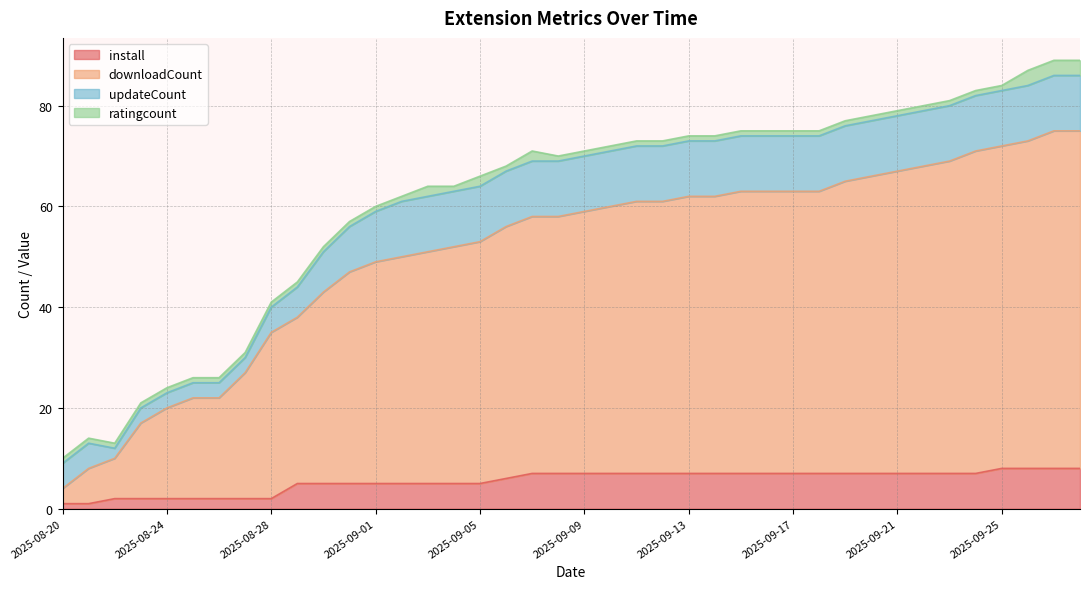

The value of downloadCount at 2025-09-20 is 66. True or false?

True